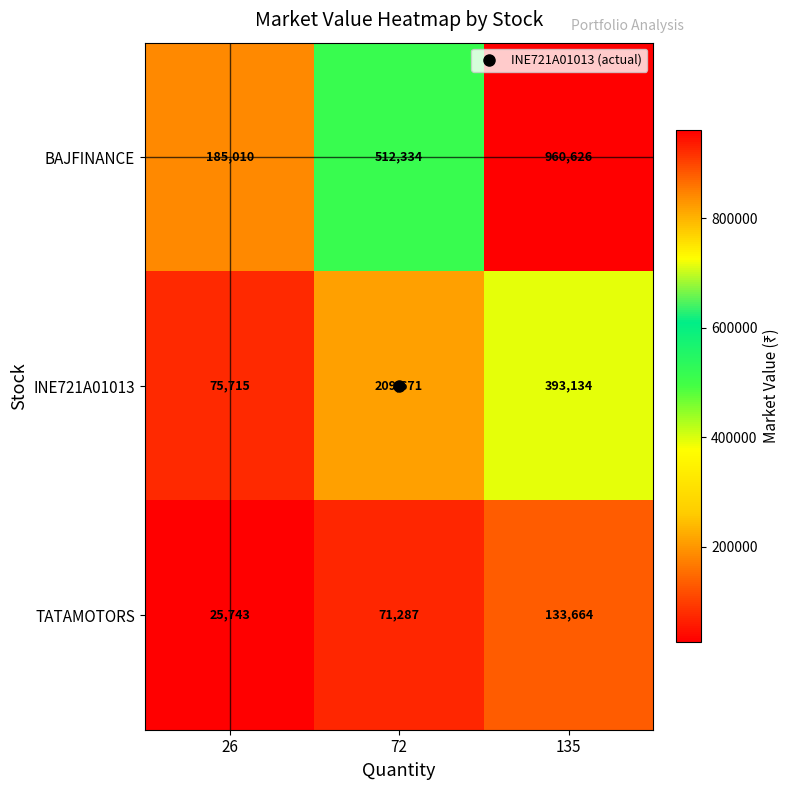

What is the total value across all series at 135?

1487424